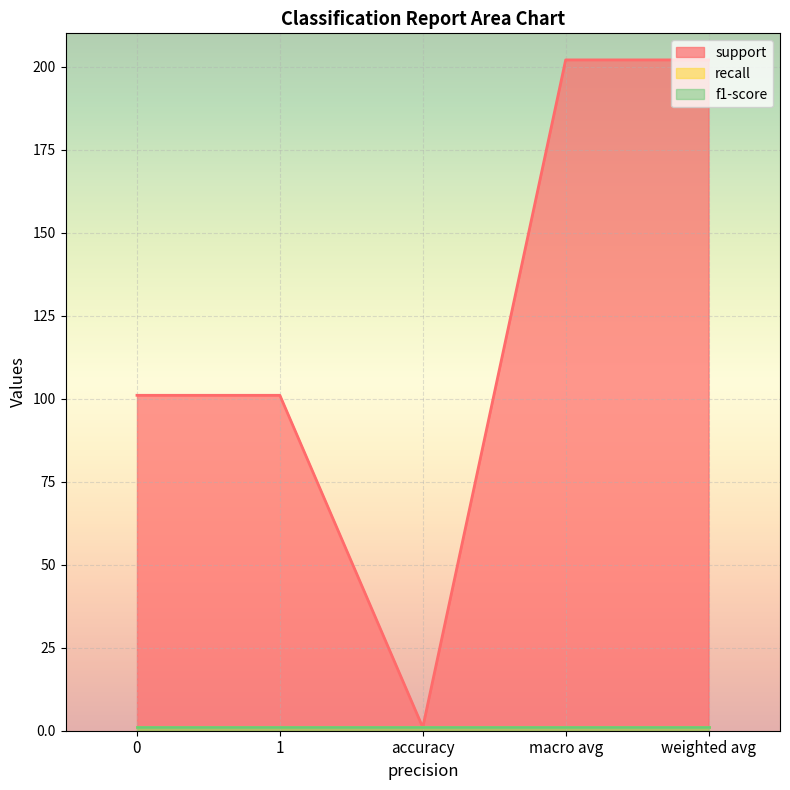

What is the difference between the maximum and minimum values in the support series?

201